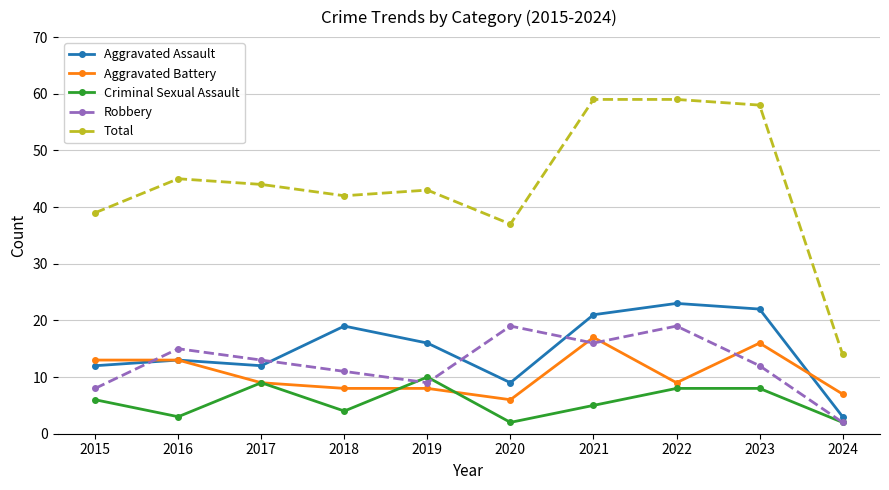

What is the difference between the highest and lowest values at 2016?

42